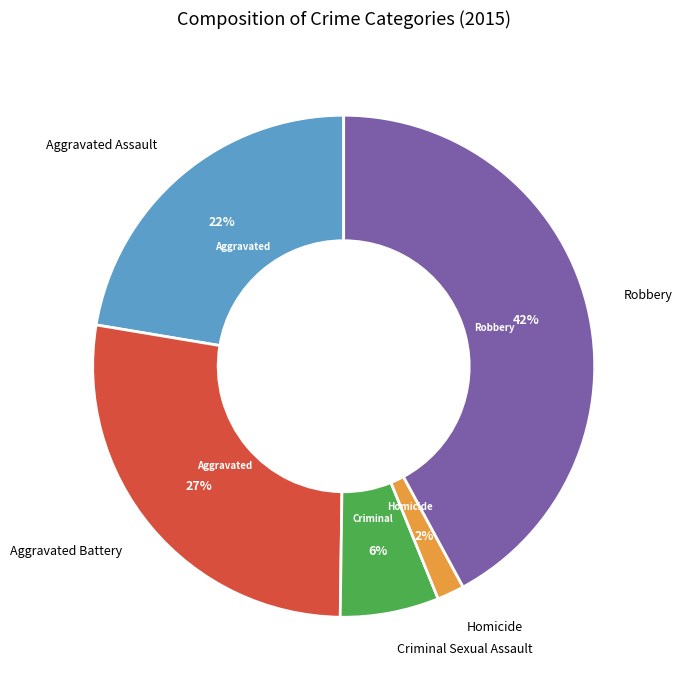

Is there any slice that represents more than half of the pie?

No